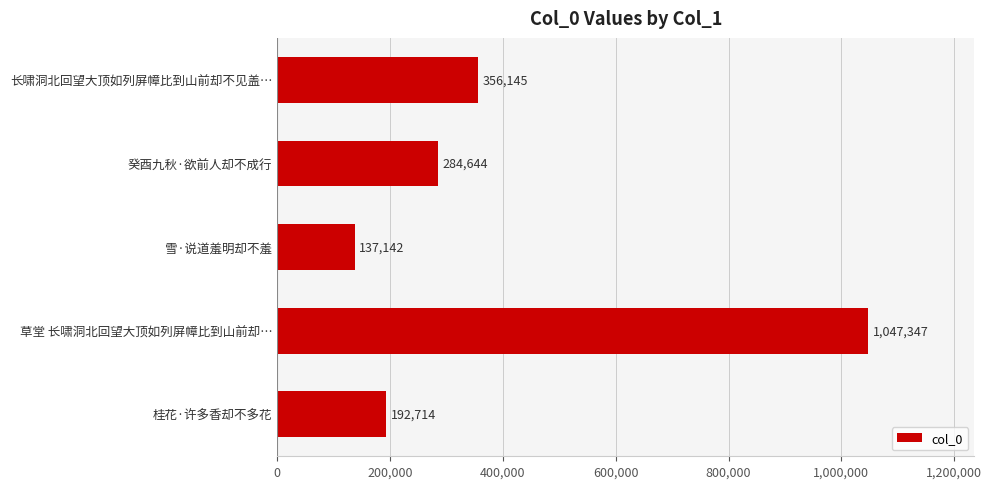

What is the smallest value displayed?

137142